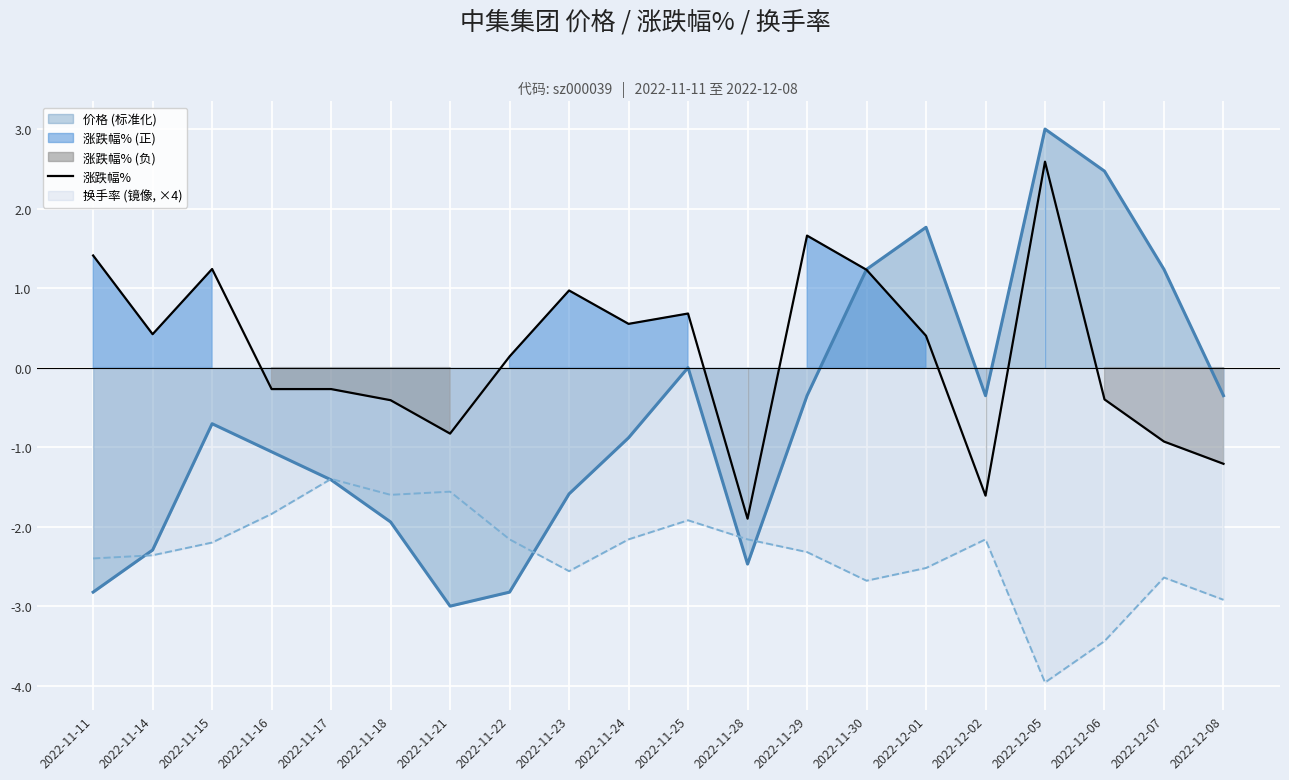

What is the label of the 20th point from the left?

2022-12-08